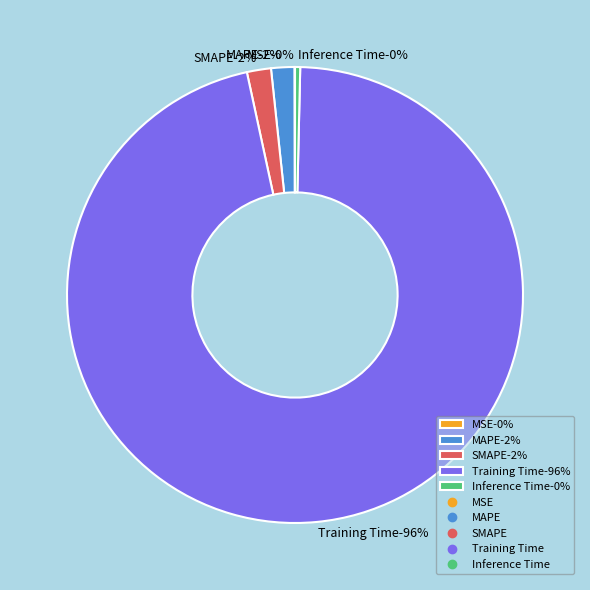

Rank the categories by value from lowest to highest.

MSE, Inference Time, MAPE, SMAPE, Training Time